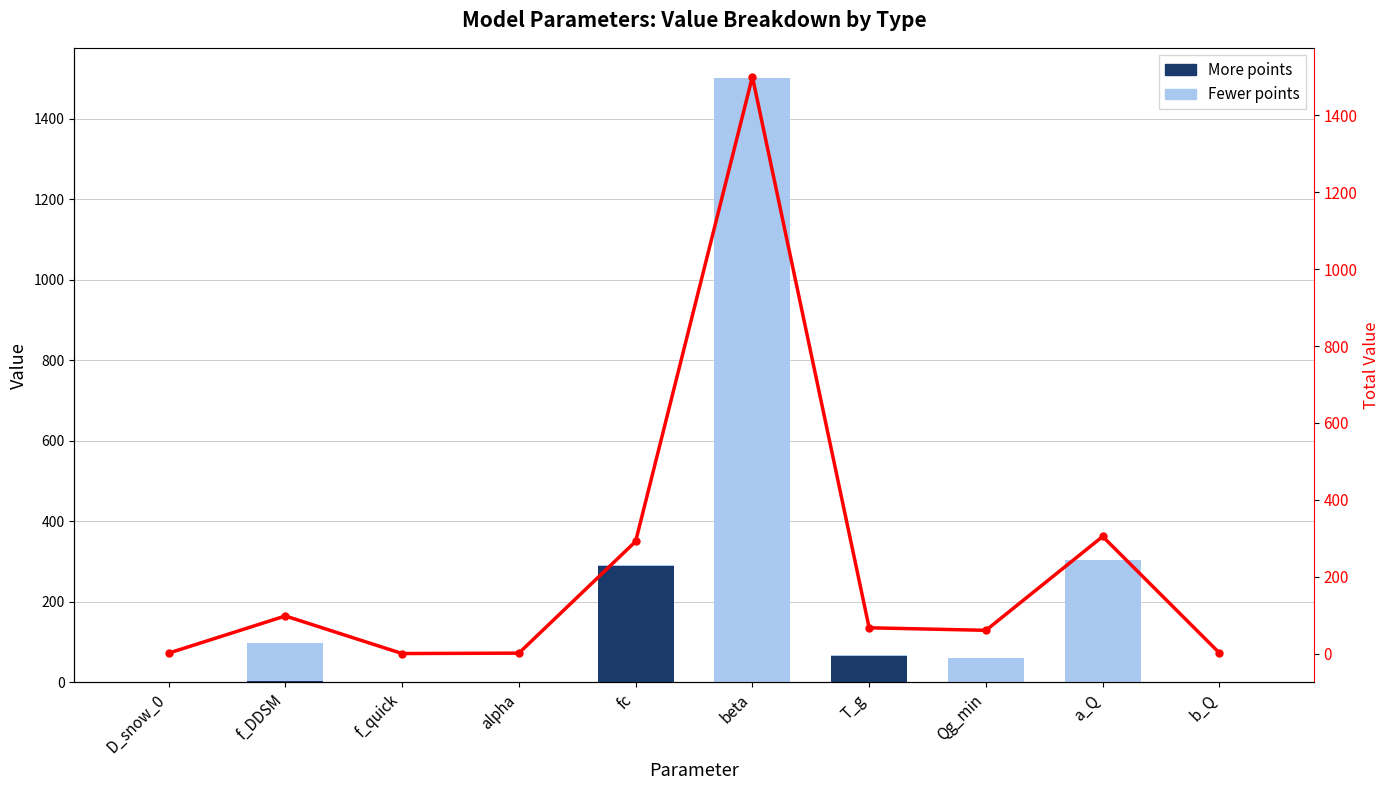

Which series has the widest spread of values?

Total